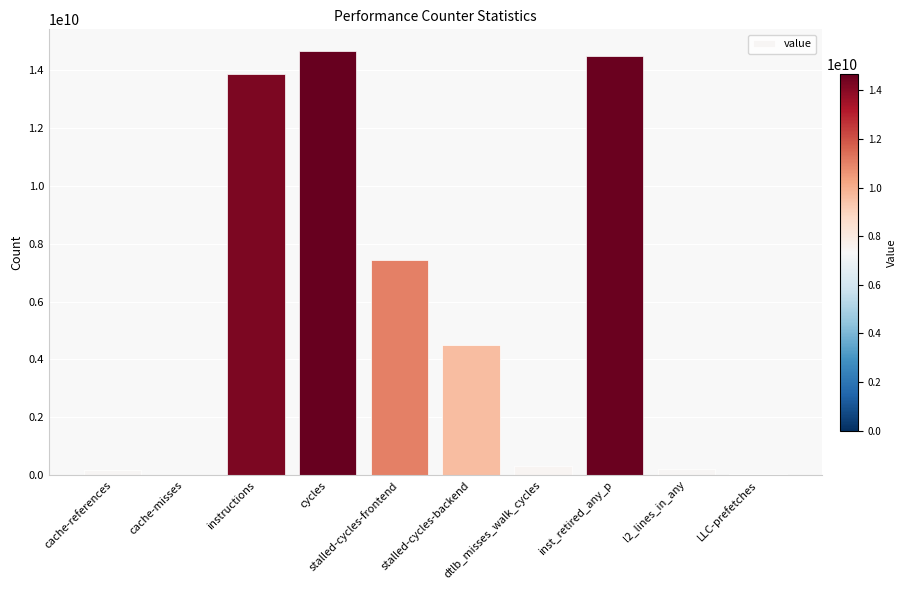

What is the change in value from cache-references to stalled-cycles-frontend?

+7260999385